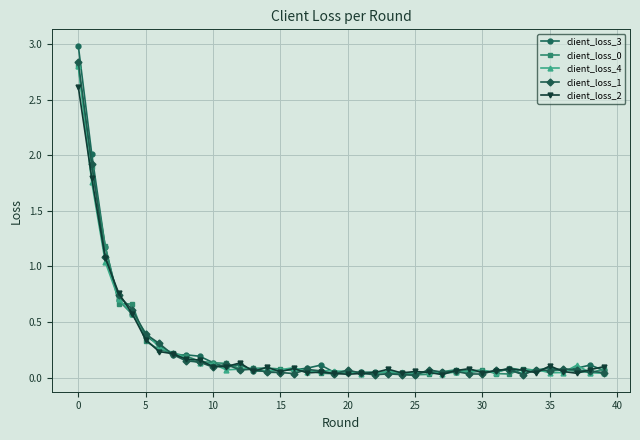

Which series has the widest spread of values?

client_loss_3